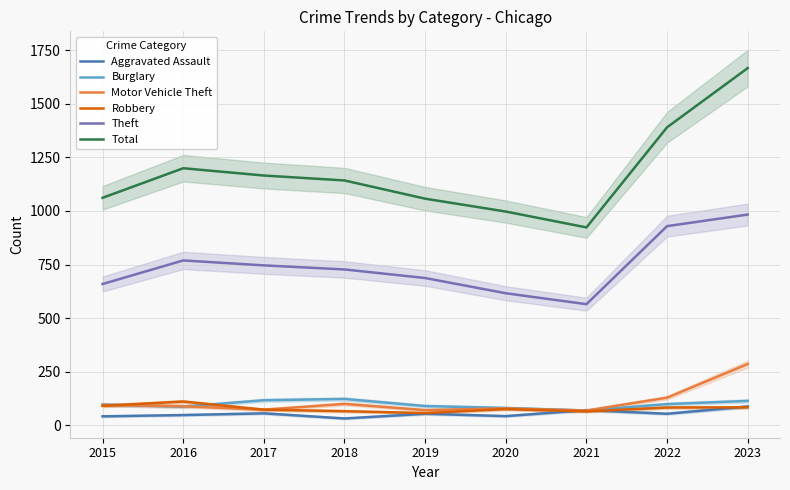

True or false: Theft has a value of 1116 at 2017.

False